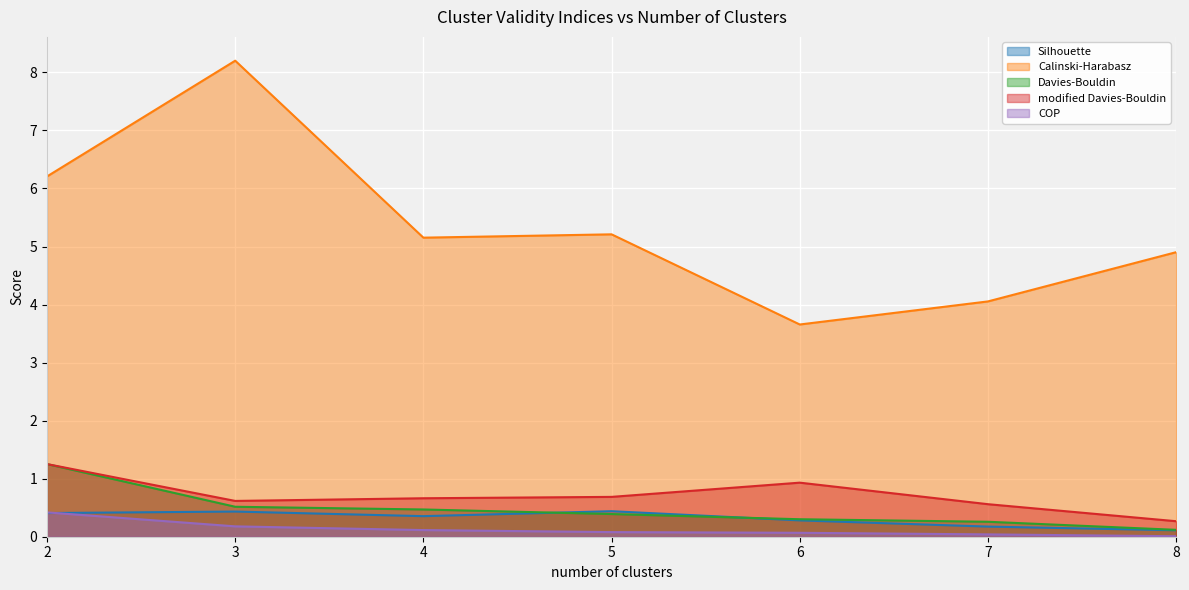

Read the COP value at 3.

0.2